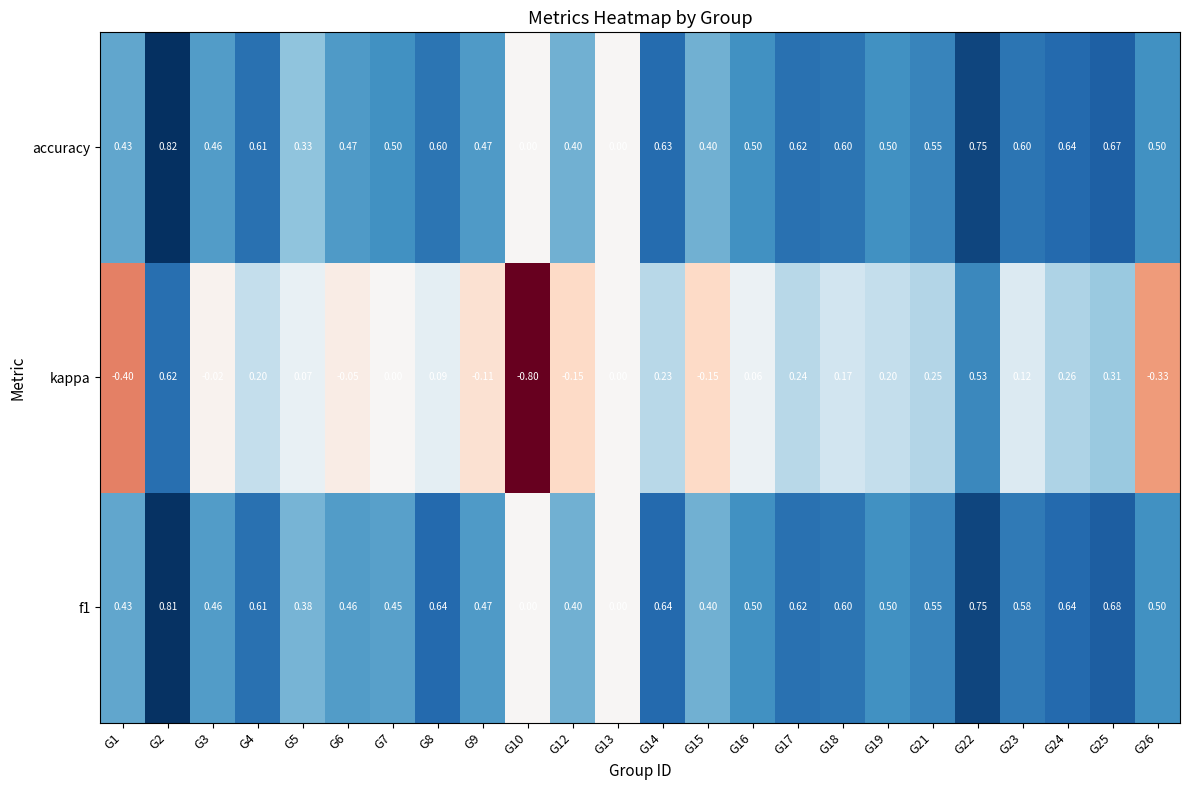

Which series has the largest range (max minus min)?

kappa